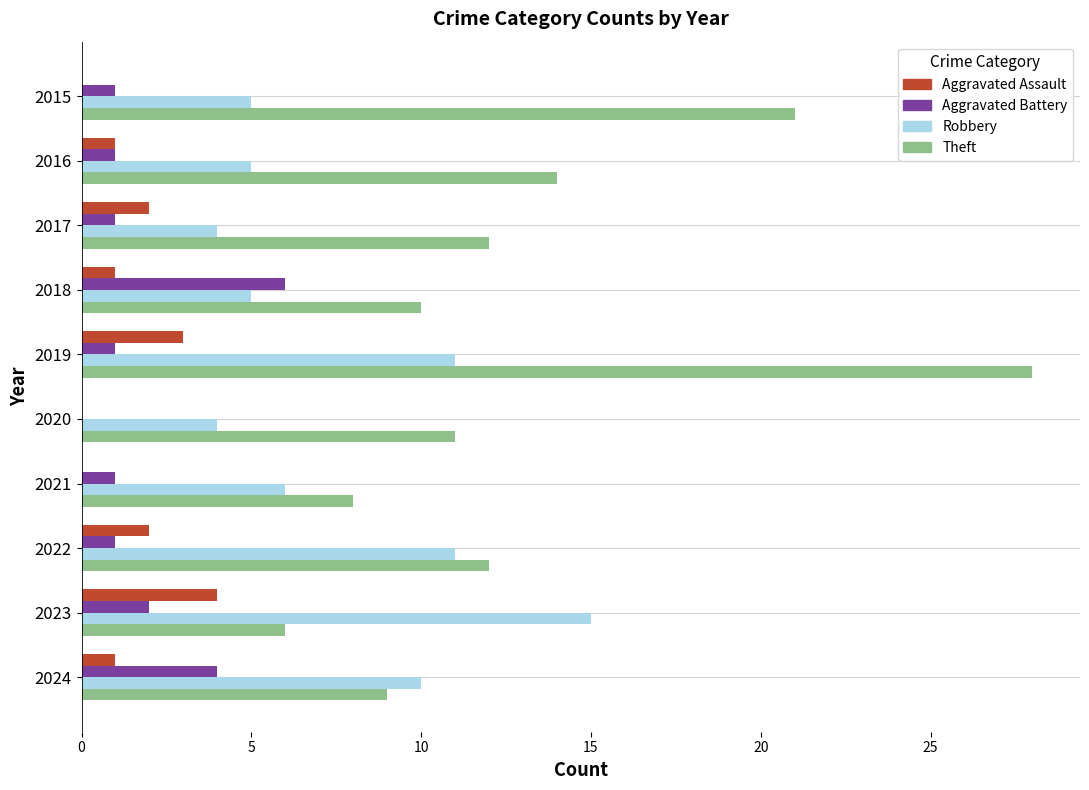

Which series has the largest total across all categories?

Theft